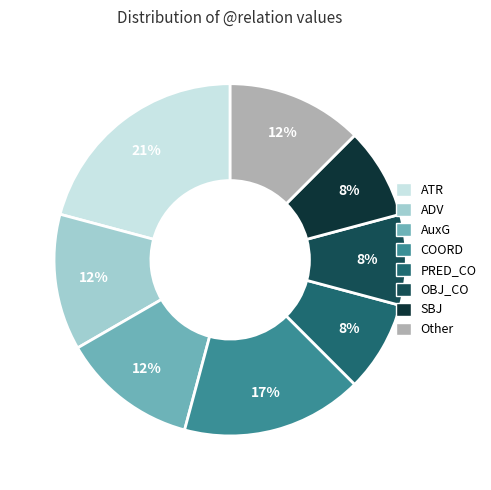

To the nearest percent, what is the average slice percentage?

12%